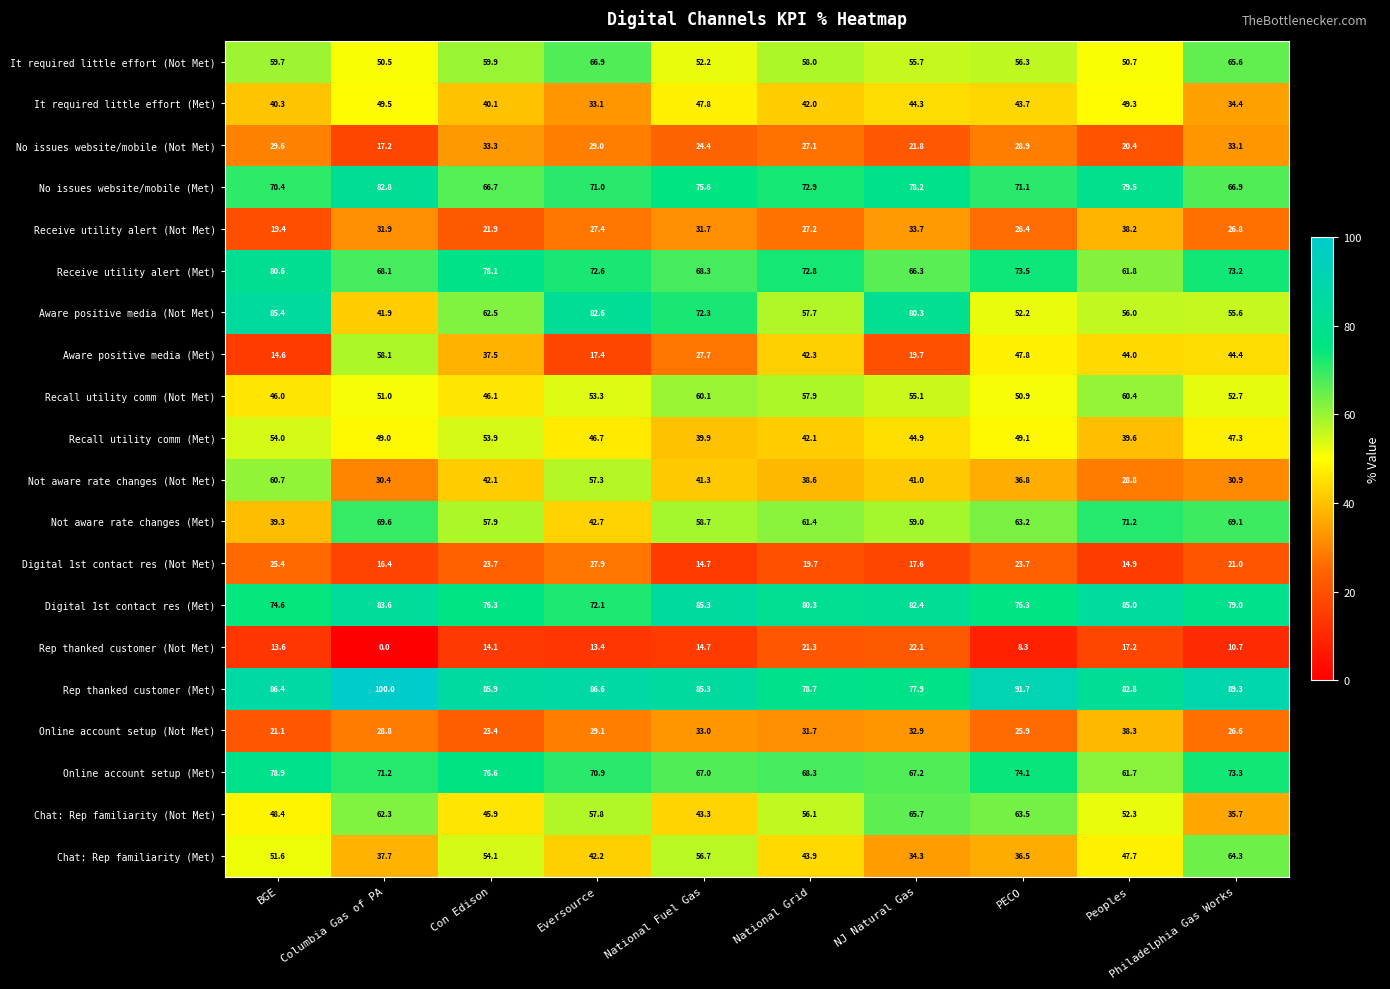

What is the spread (max minus min) of values at Columbia Gas of PA?

100.0